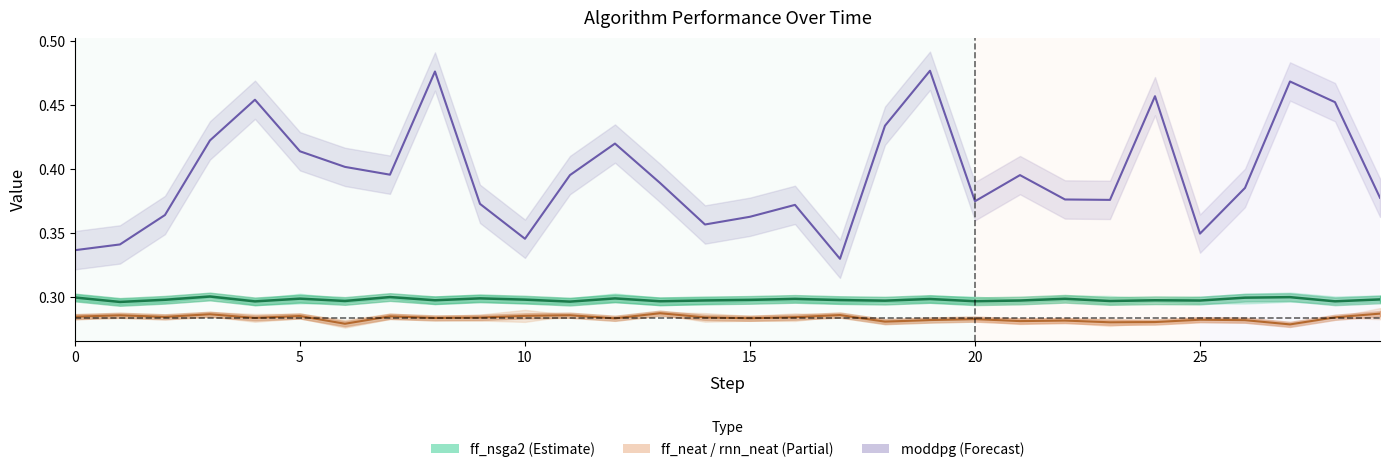

Is it true that the value at 15 is 0.3?

True